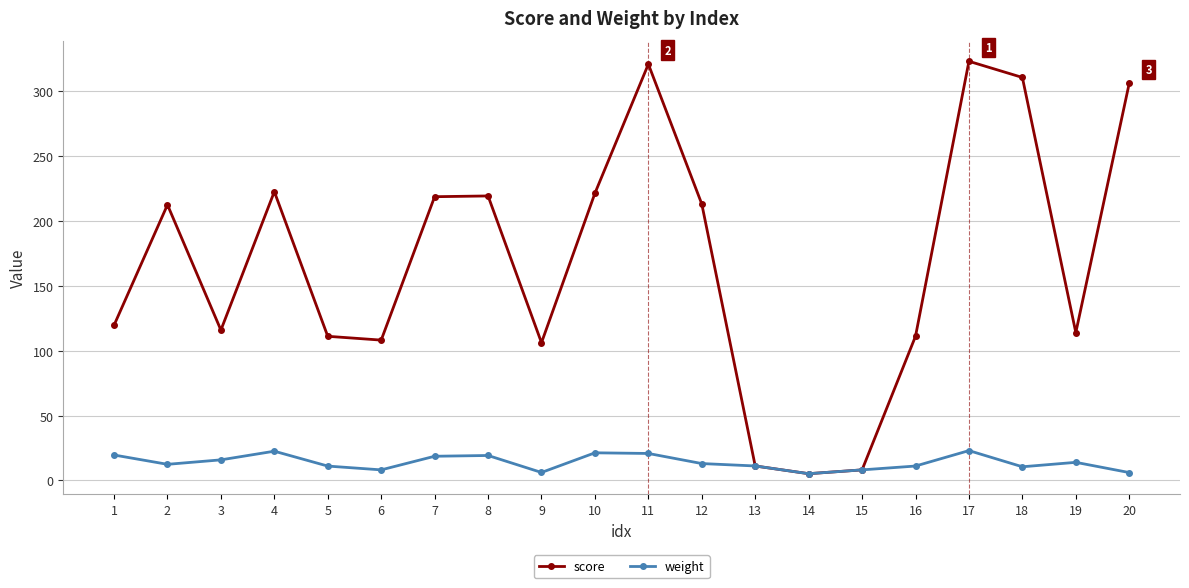

What is the spread (max minus min) of values at 19?

100.0